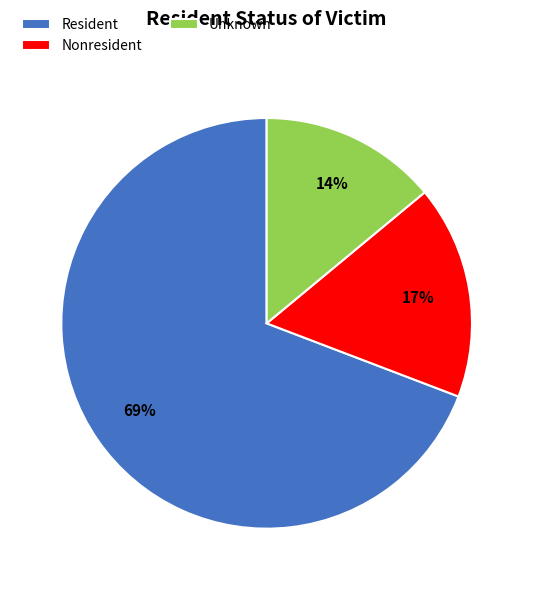

Combined, do Resident and Nonresident account for over 50%?

Yes